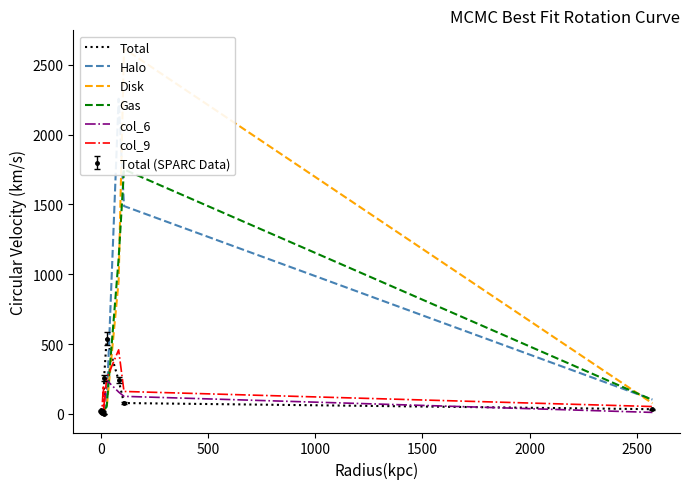

In Disk, how many points are lower than both neighbors (excluding endpoints)?

1